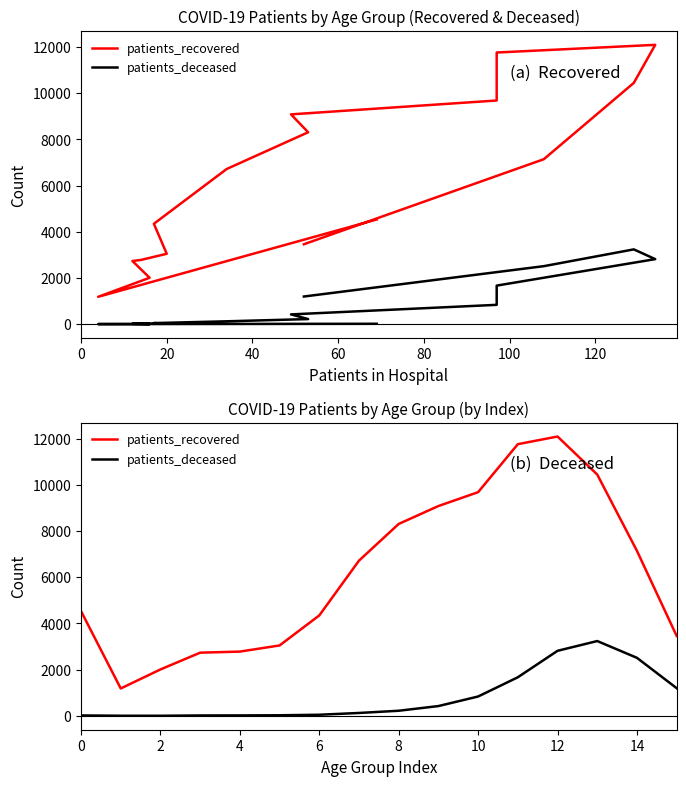

What is the total value across all series at 14?

9656